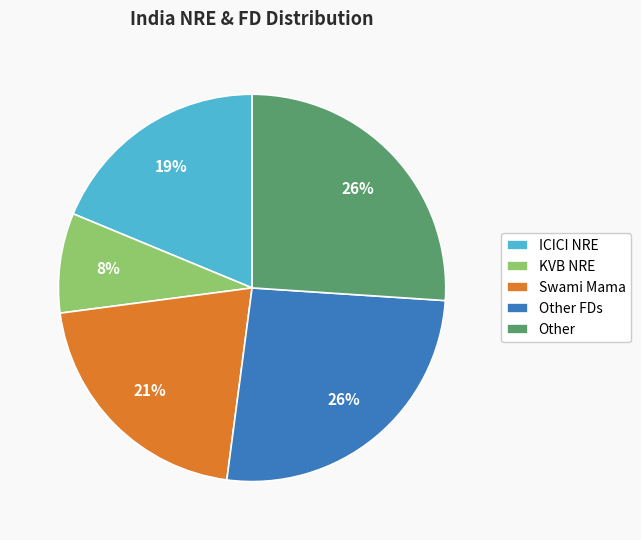

Combined, do ICICI NRE and KVB NRE account for over 50%?

No